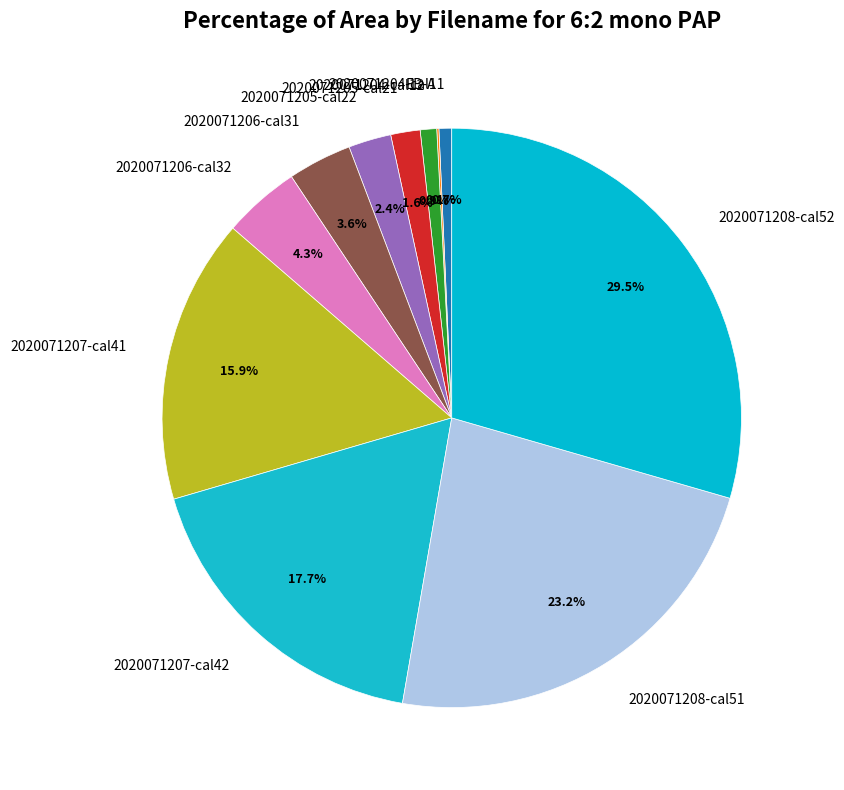

To the nearest percent, what is the difference between the largest and smallest slice percentages?

29%